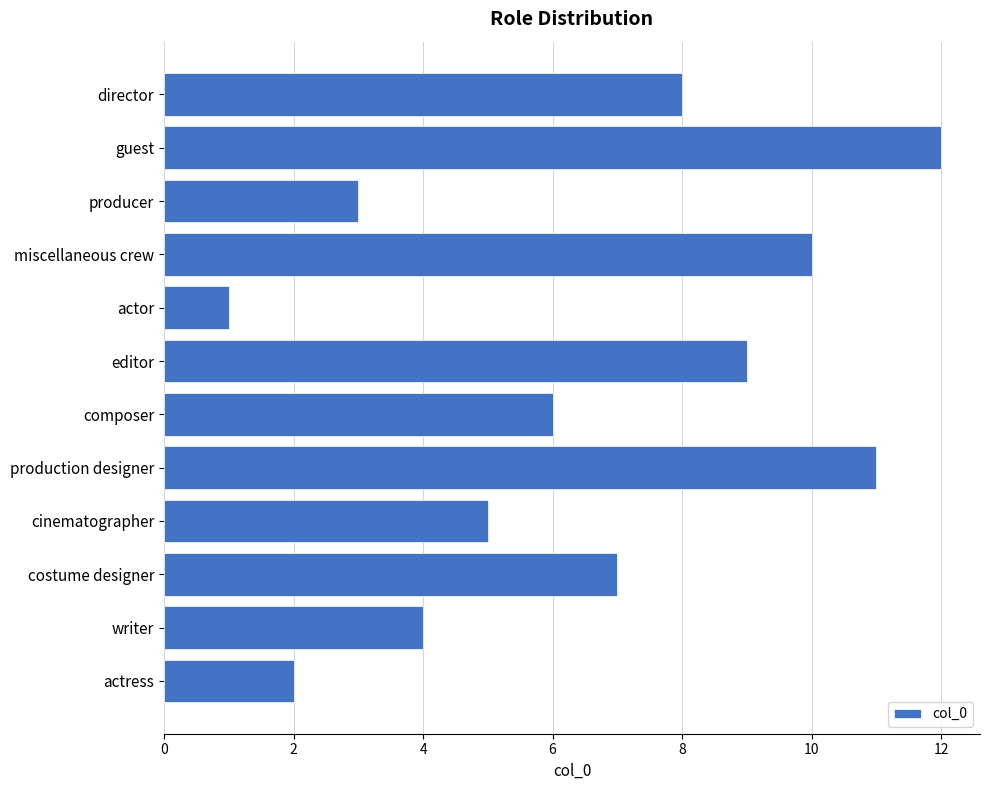

Are the bars grouped side by side (vs. stacked)?

No